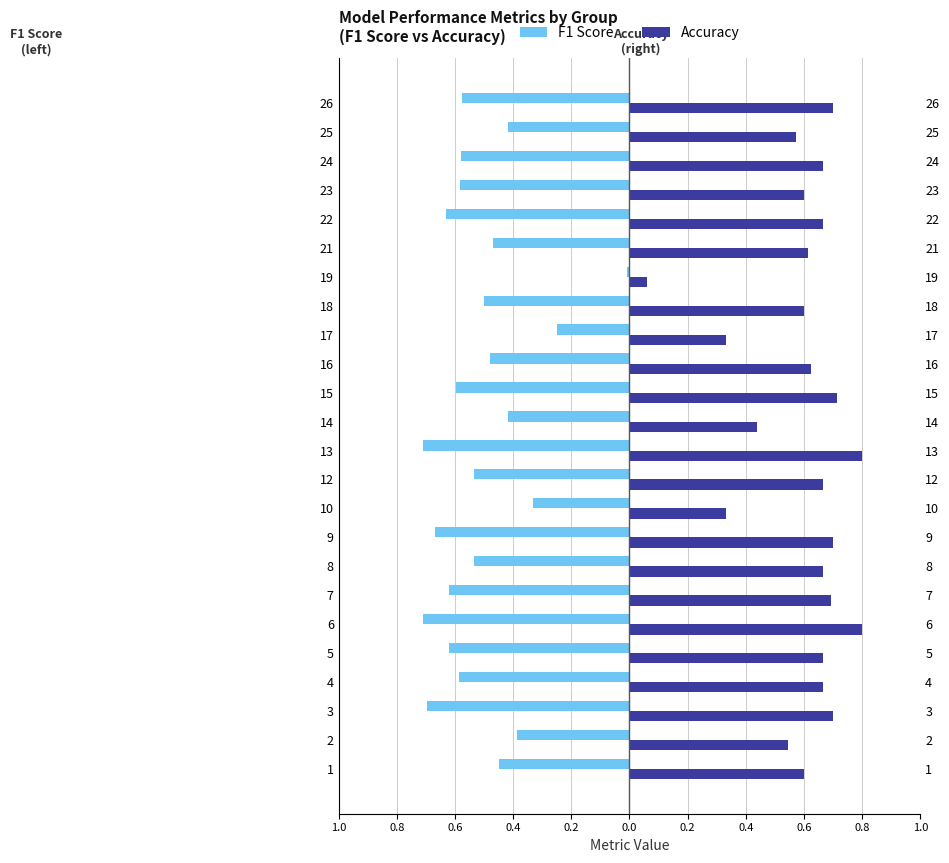

How many groups of bars are there?

24